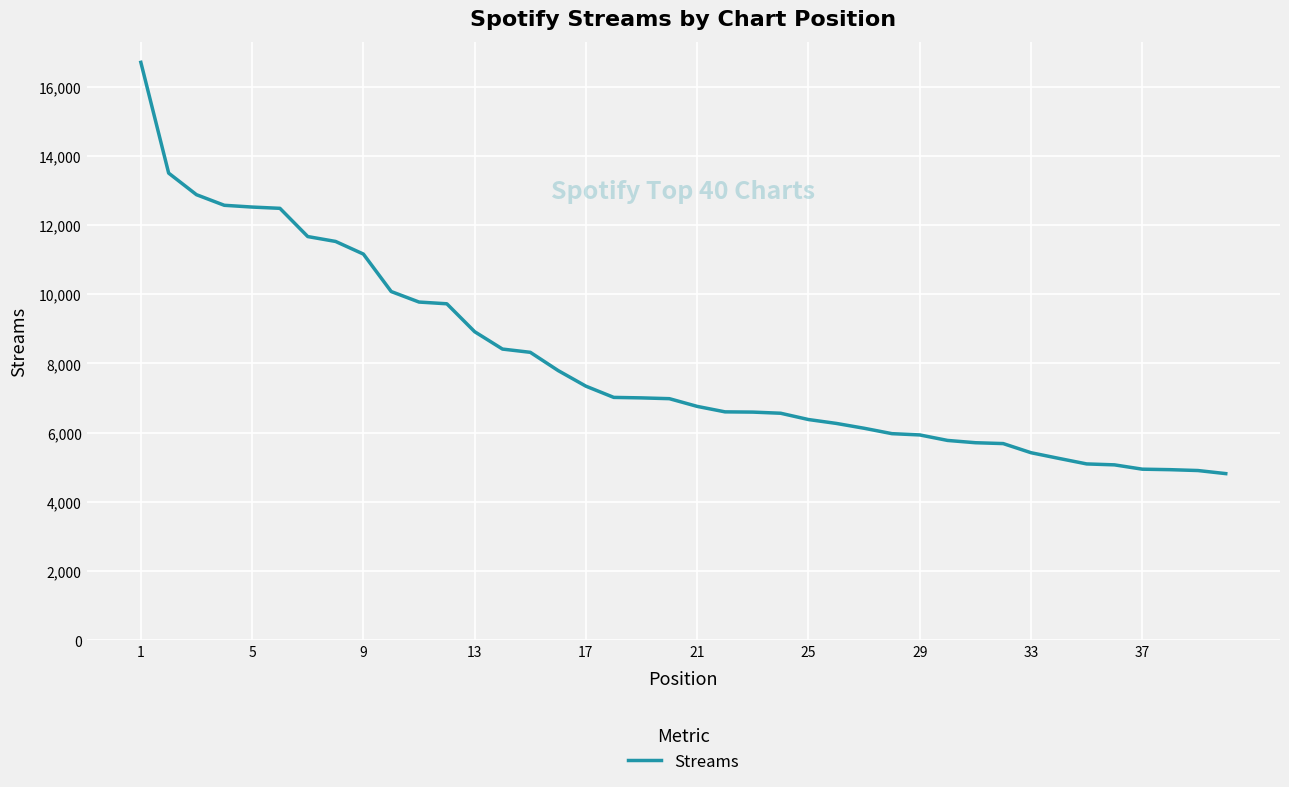

What is the smallest value displayed?

4815